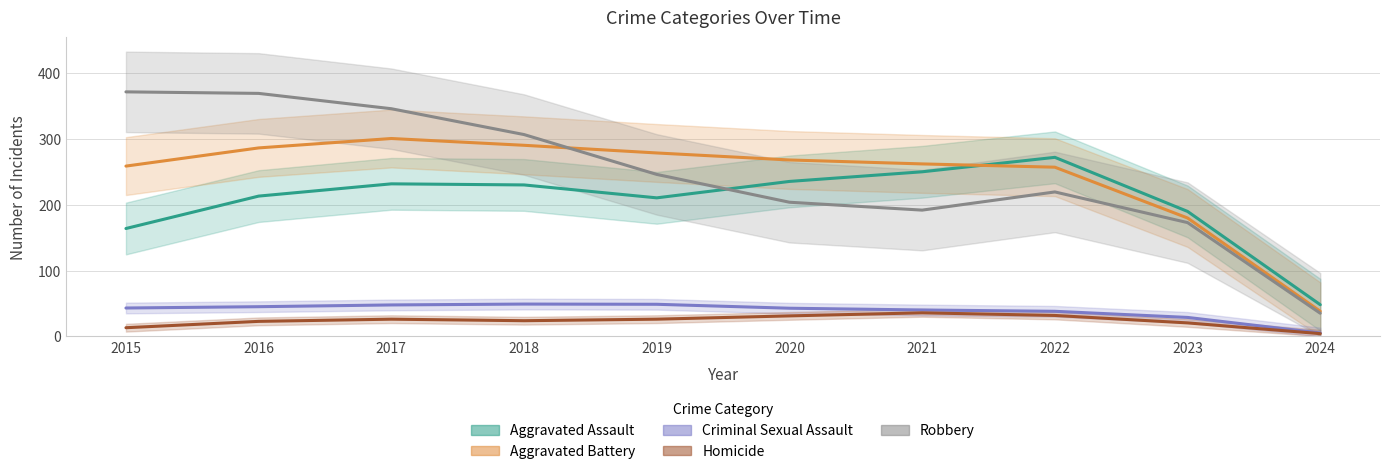

Which category has the lowest value in the Aggravated Battery series?

2024